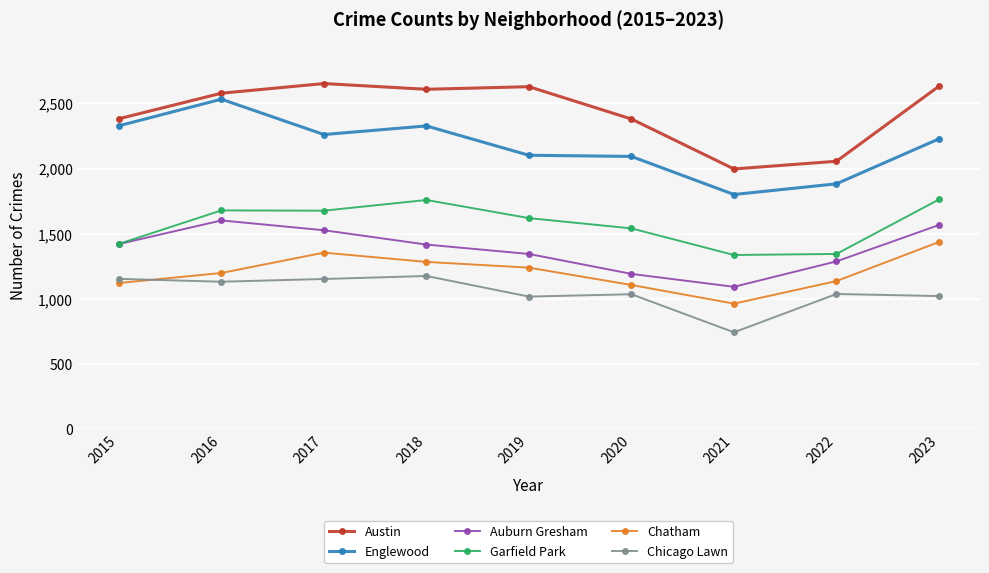

Which series has the largest total across all categories?

Austin